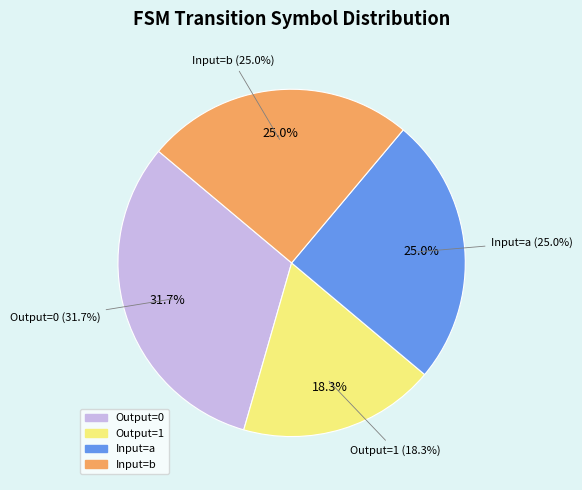

Is it true that 26 is 1% of the pie?

False